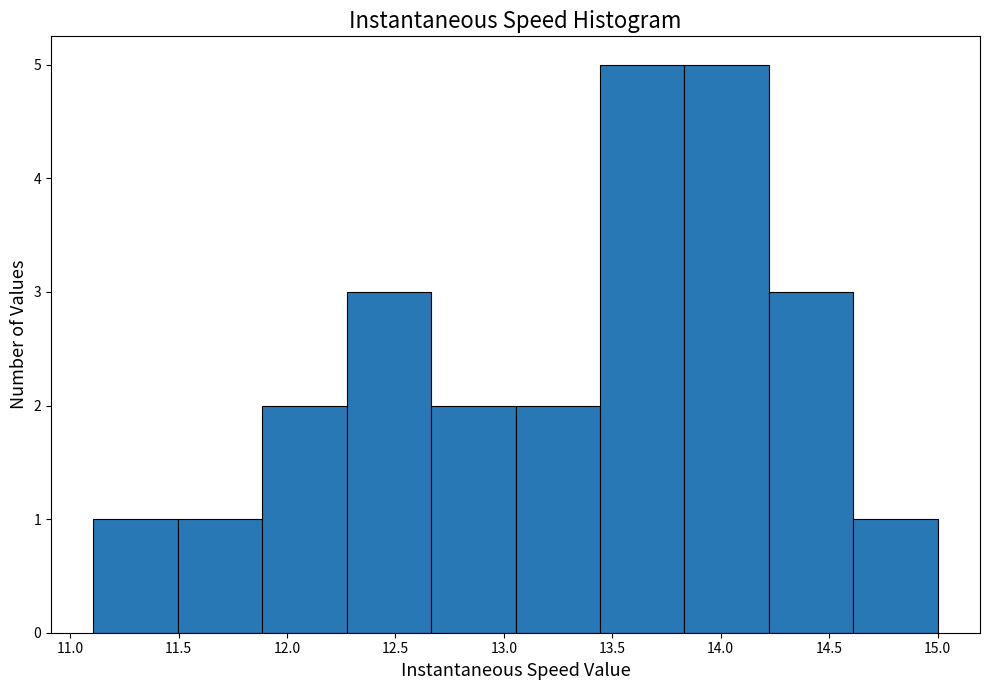

How tall is the bar that spans 14.60 to 15.00 on the x-axis? Neither the bar edges nor the heights are printed on the chart, so give them approximately, as read against the axes.

1